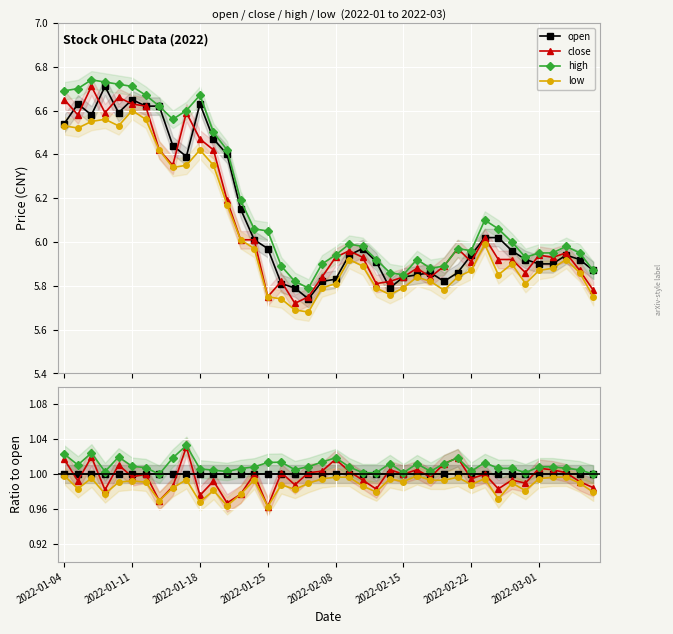

Does the chart display data point markers on the line(s)?

Yes